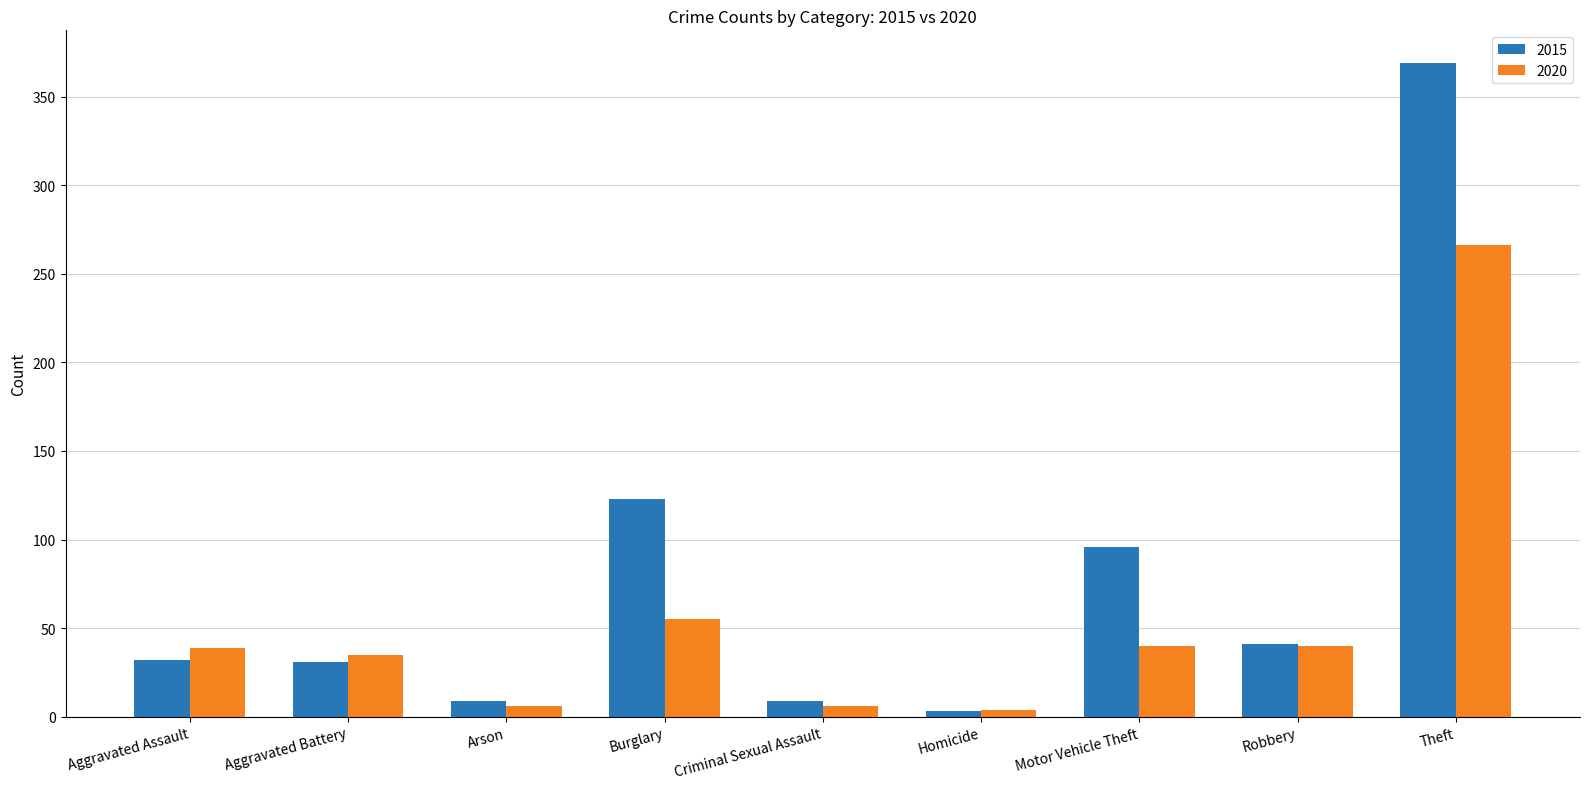

What is the value of the 2020 bar at the 4th from the left?

55